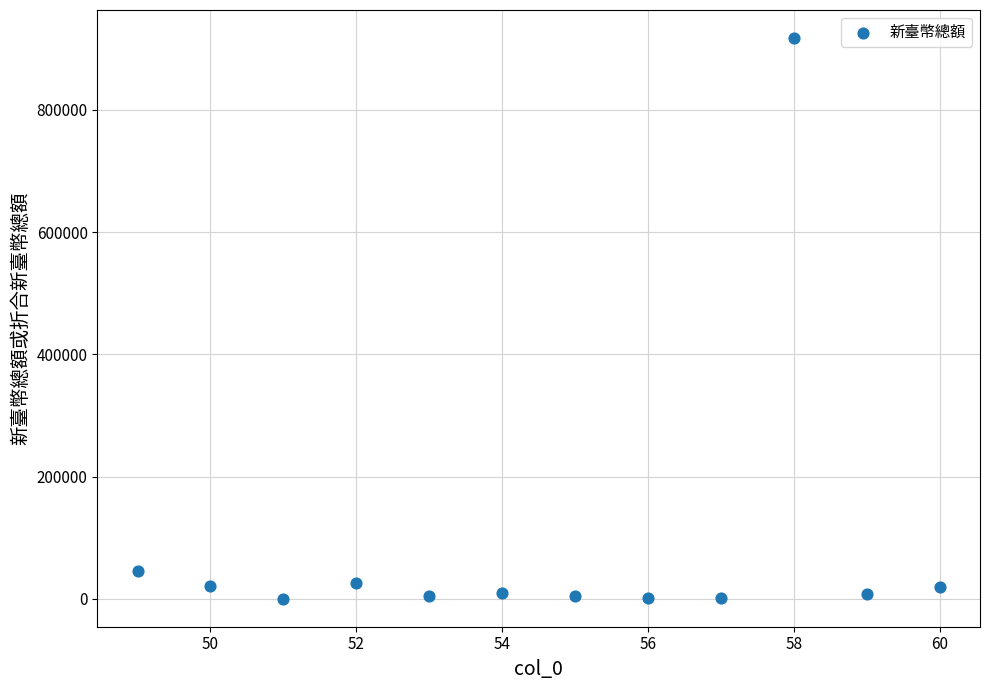

What Y value in the scatter plot is closest to 458910?

45556.0